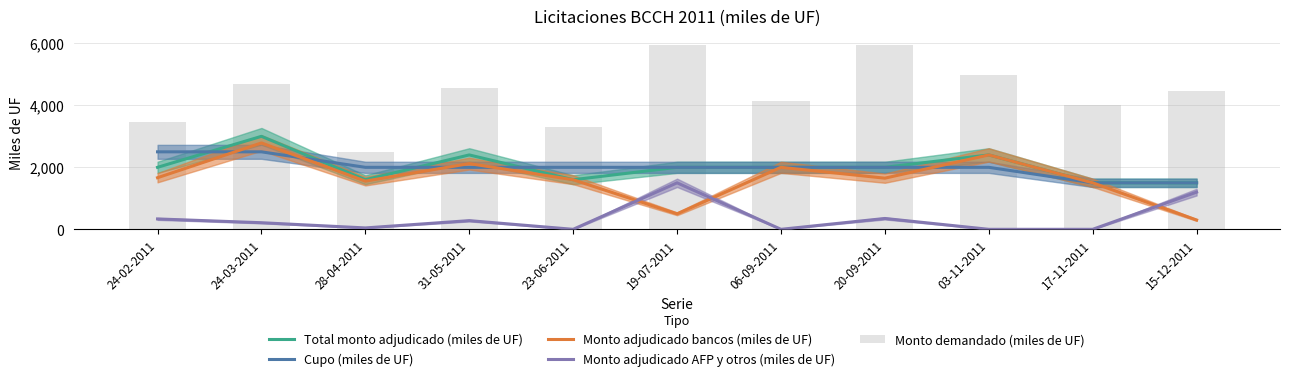

Which category has the lowest value in the Monto adjudicado bancos (miles de UF) series?

15-12-2011